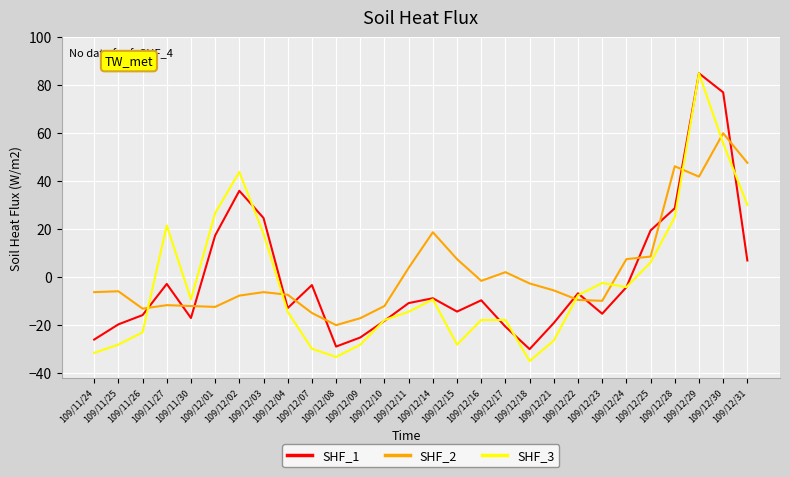

Does the chart have visible grid lines?

Yes